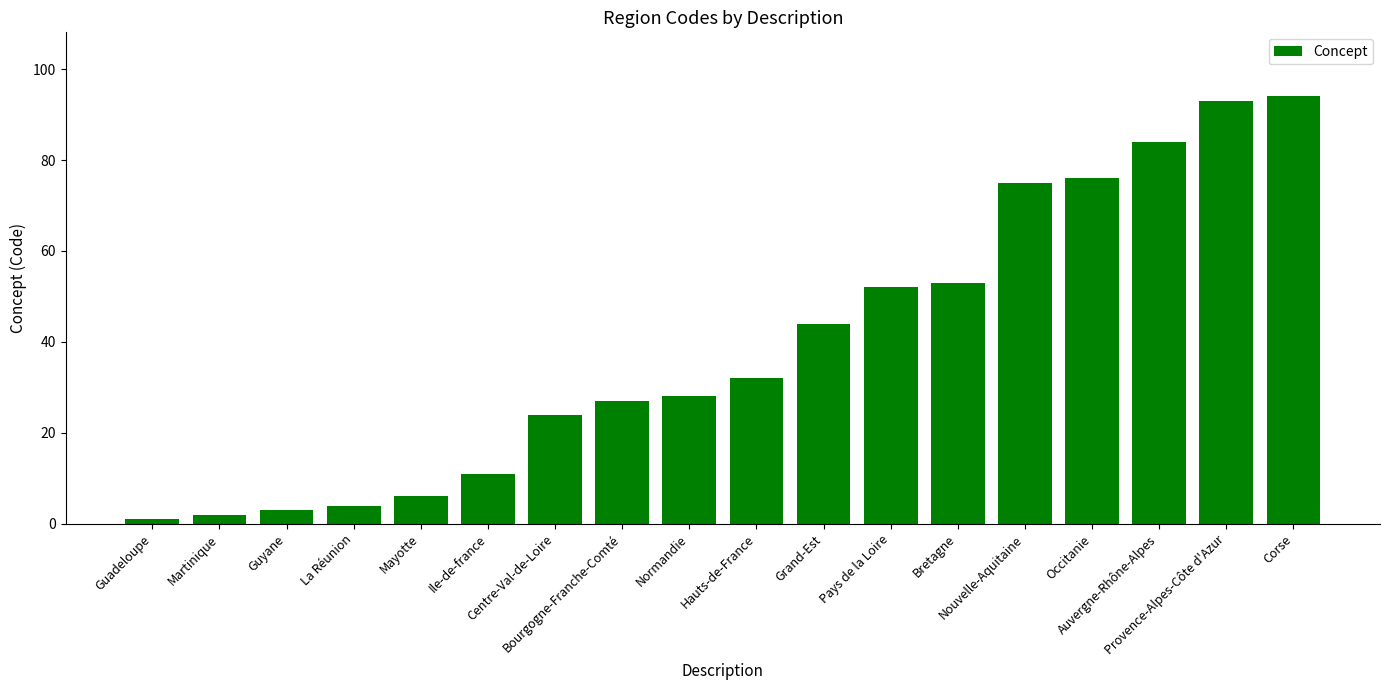

List the labels in order of value, smallest first.

Guadeloupe, Martinique, Guyane, La Réunion, Mayotte, Ile-de-france, Centre-Val-de-Loire, Bourgogne-Franche-Comté, Normandie, Hauts-de-France, Grand-Est, Pays de la Loire, Bretagne, Nouvelle-Aquitaine, Occitanie, Auvergne-Rhône-Alpes, Provence-Alpes-Côte d'Azur, Corse